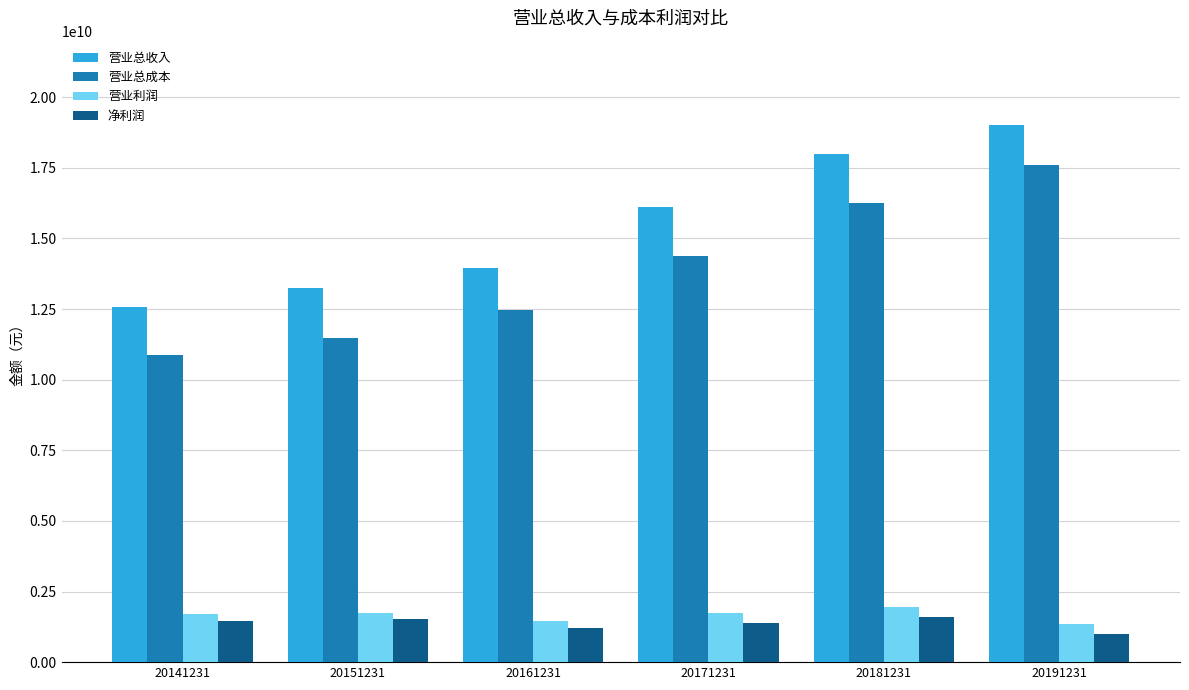

What is the highest value of the 营业利润 series?

1944785419.6